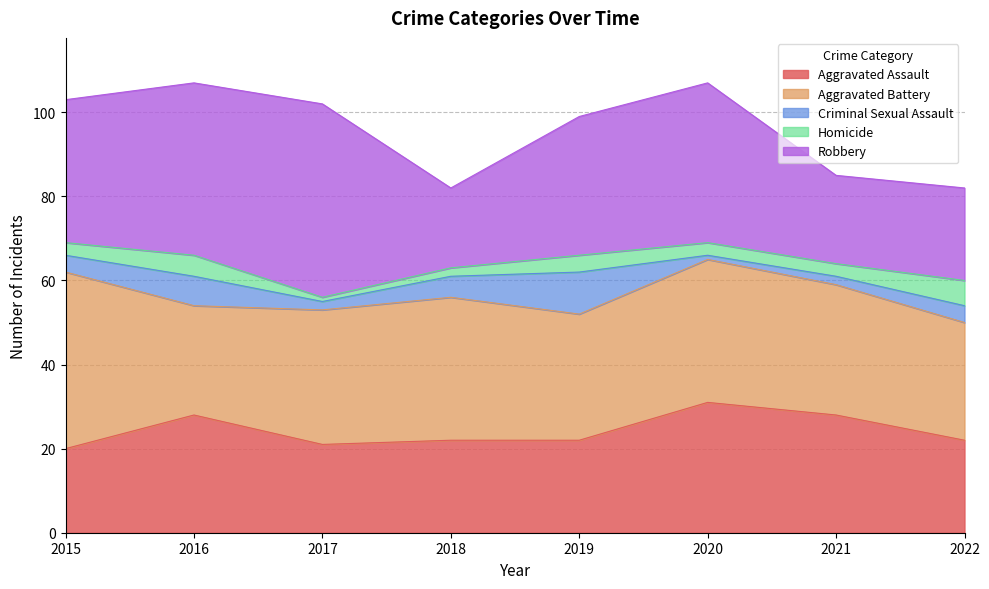

At which label does Homicide first exceed 3?

2016